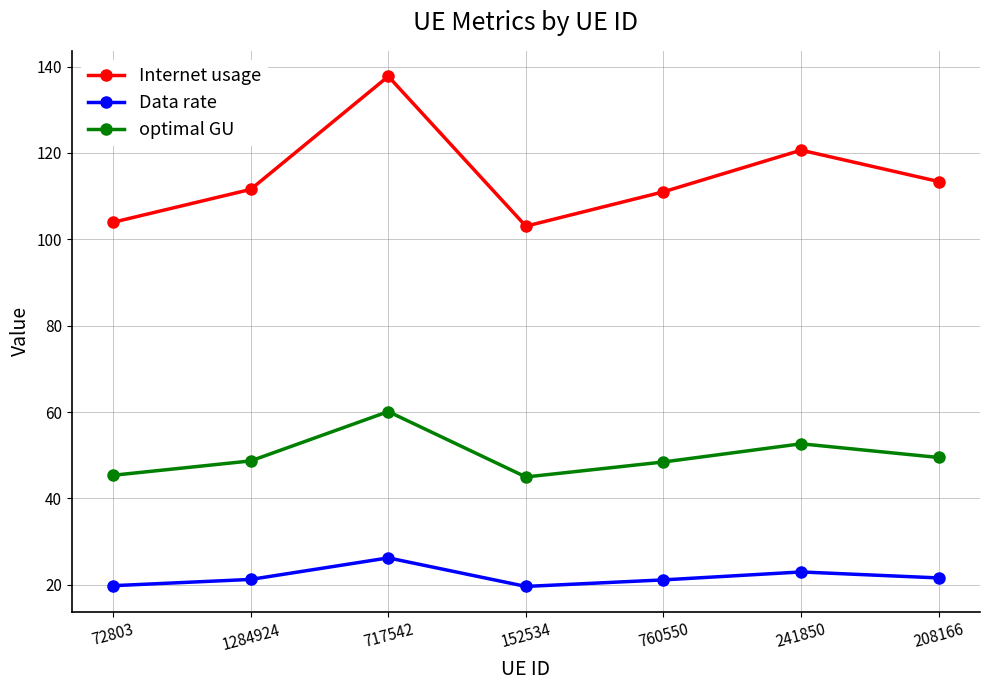

Which series has the largest total across all categories?

Internet usage